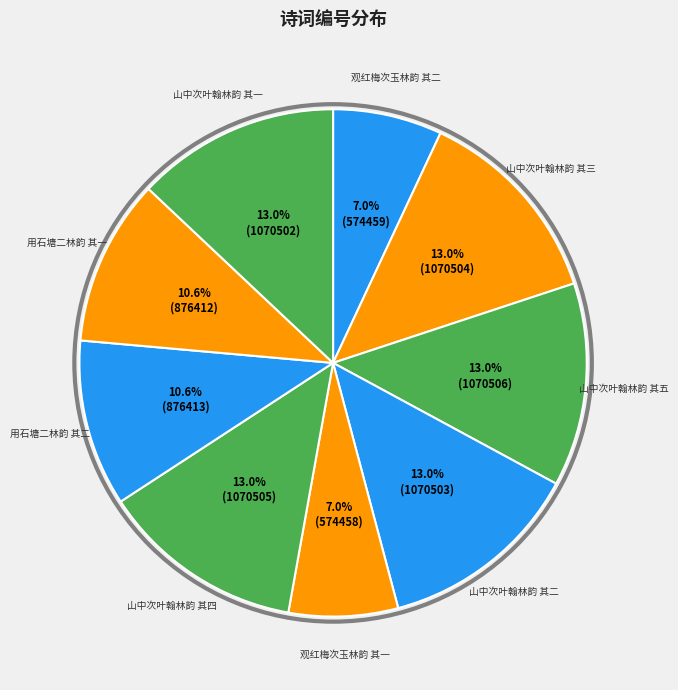

The 山中次叶翰林韵 其三 slice represents 3% of the pie. True or false?

False